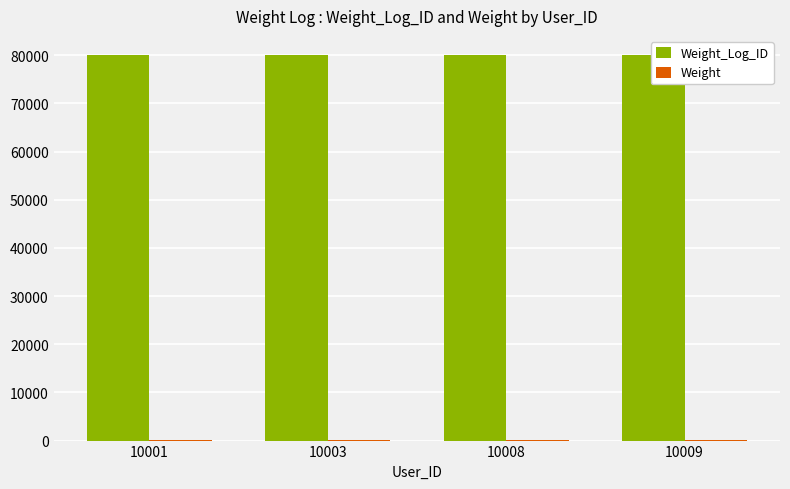

What is the sum of the Weight values at 10003 and 10009?

338